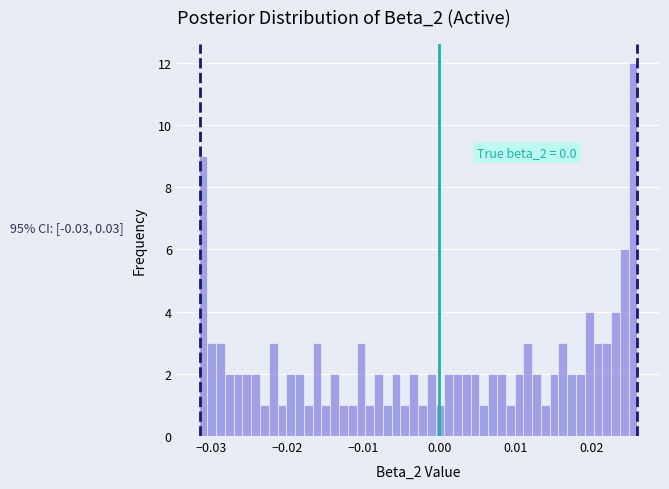

Read against the x-axis, roughly where is the centre of the tallest bar?

0.026